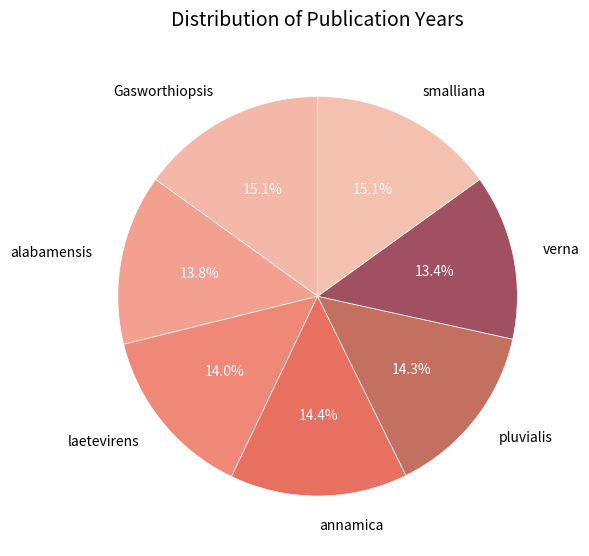

Approximately how many times larger is the value at smalliana compared to pluvialis?

1.1